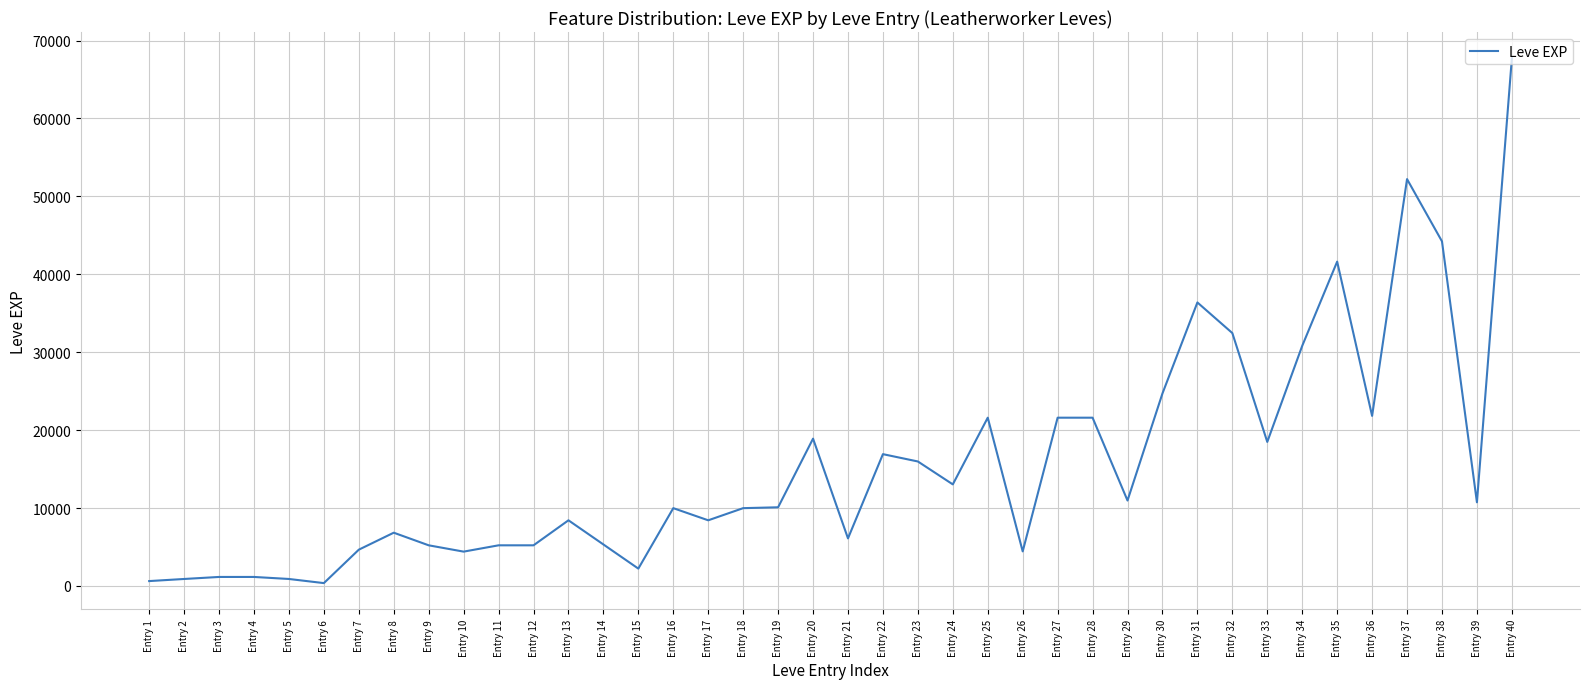

What is the minimum value shown in the chart?

370